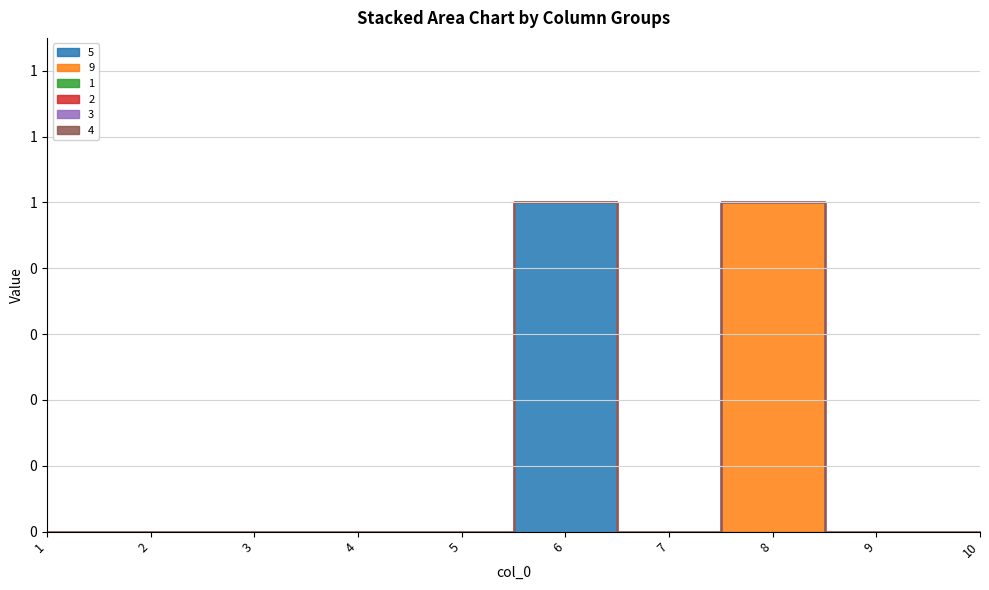

The value of 5 at 6 is 0. True or false?

False